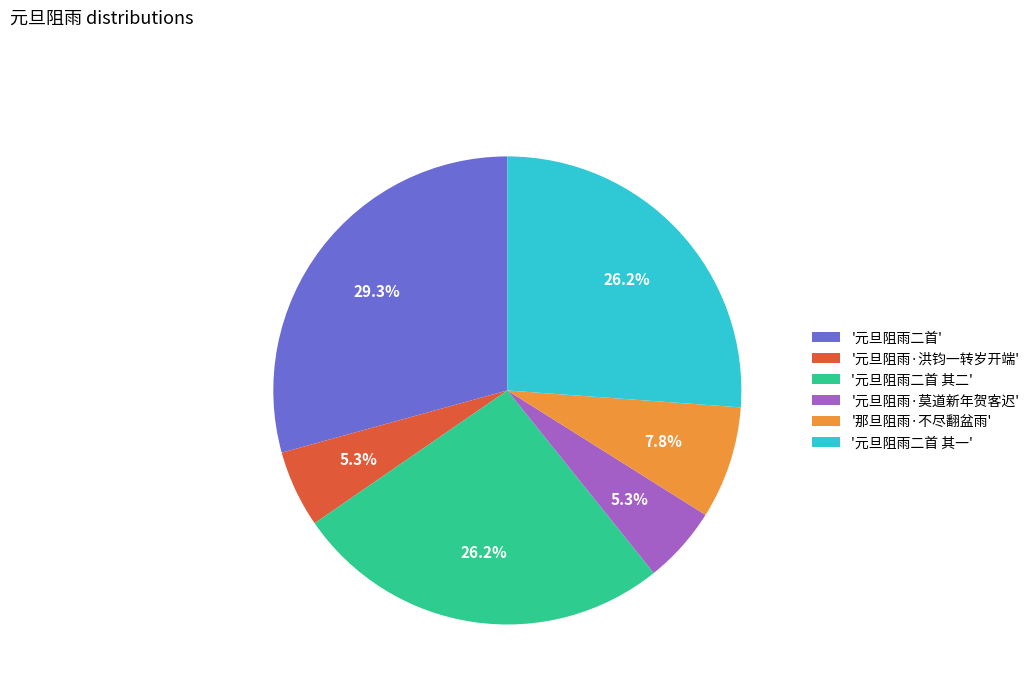

What percentage is NOT represented by '元旦阻雨·洪钧一转岁开端'?

94.7%